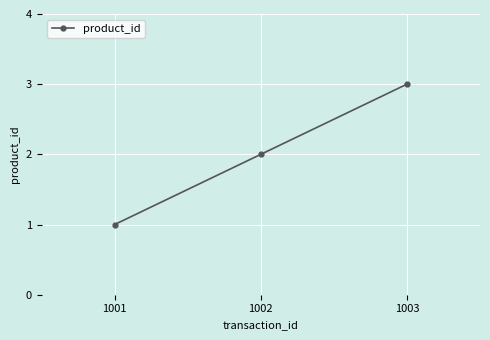

Reading right to left, what are all the values shown in this chart?

3	2	1